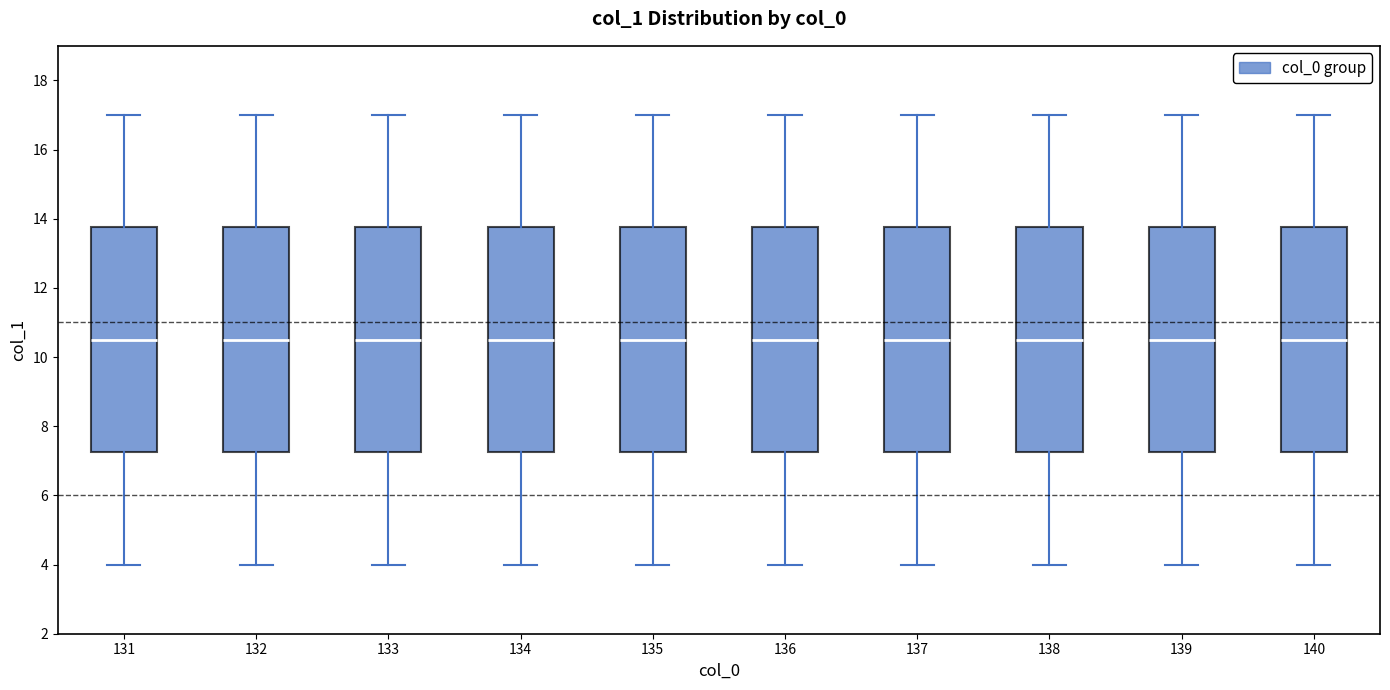

Reading left to right, transcribe this box plot: for each box, give where its median line is, the range the box spans, and where its two whiskers end, as read against the y-axis. The values are not printed on the chart, so give them approximately, as read against the axis.

131: median 10.6, box 7.2 to 13.8, whiskers 4.0 to 17.0
132: median 10.6, box 7.2 to 13.8, whiskers 4.0 to 17.0
133: median 10.6, box 7.2 to 13.8, whiskers 4.0 to 17.0
134: median 10.6, box 7.2 to 13.8, whiskers 4.0 to 17.0
135: median 10.6, box 7.2 to 13.8, whiskers 4.0 to 17.0
136: median 10.6, box 7.2 to 13.8, whiskers 4.0 to 17.0
137: median 10.6, box 7.2 to 13.8, whiskers 4.0 to 17.0
138: median 10.6, box 7.2 to 13.8, whiskers 4.0 to 17.0
139: median 10.6, box 7.2 to 13.8, whiskers 4.0 to 17.0
140: median 10.6, box 7.2 to 13.8, whiskers 4.0 to 17.0